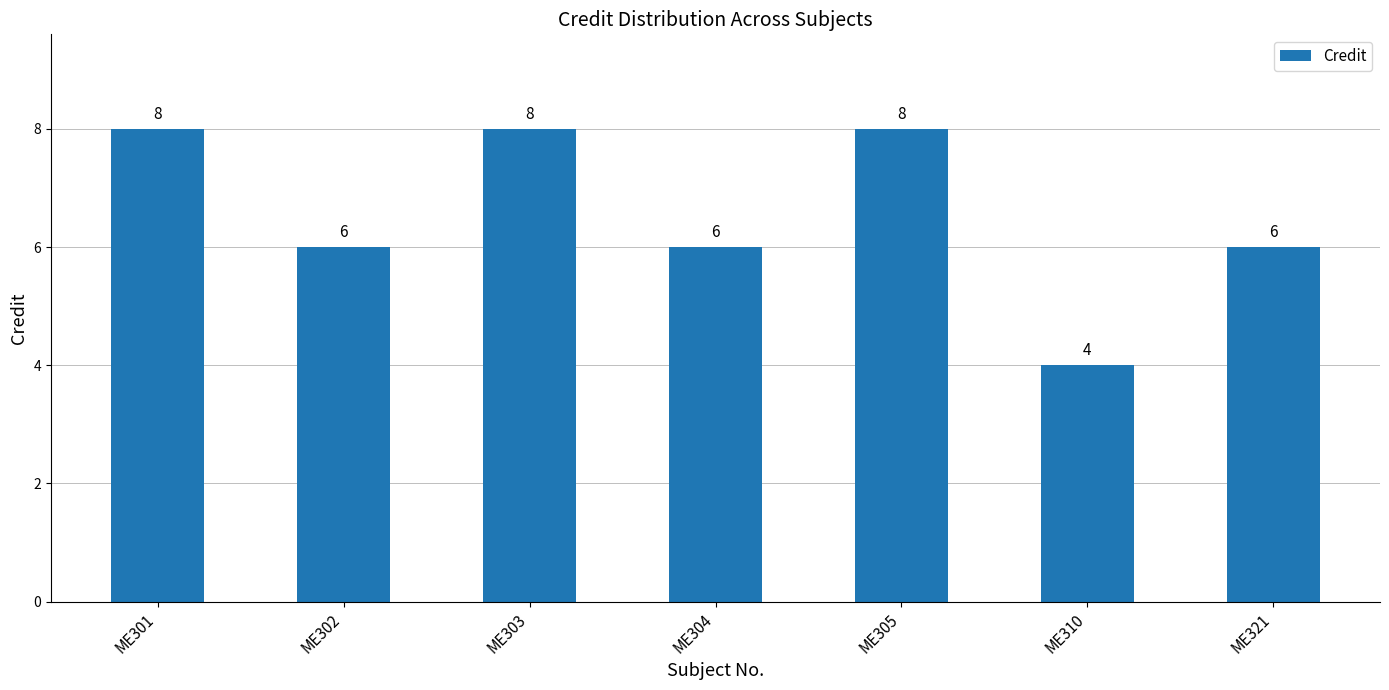

What is the average value?

7